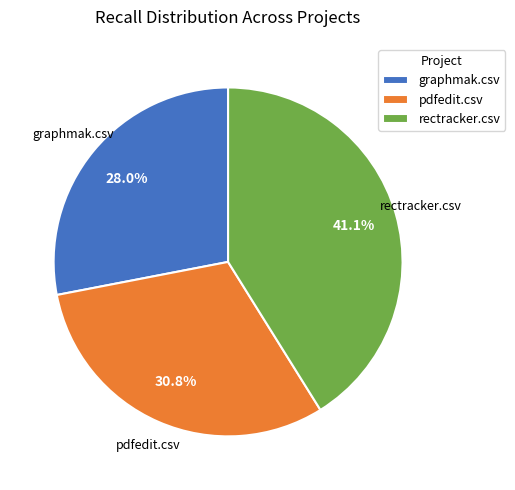

Count the number of slices in the pie.

3